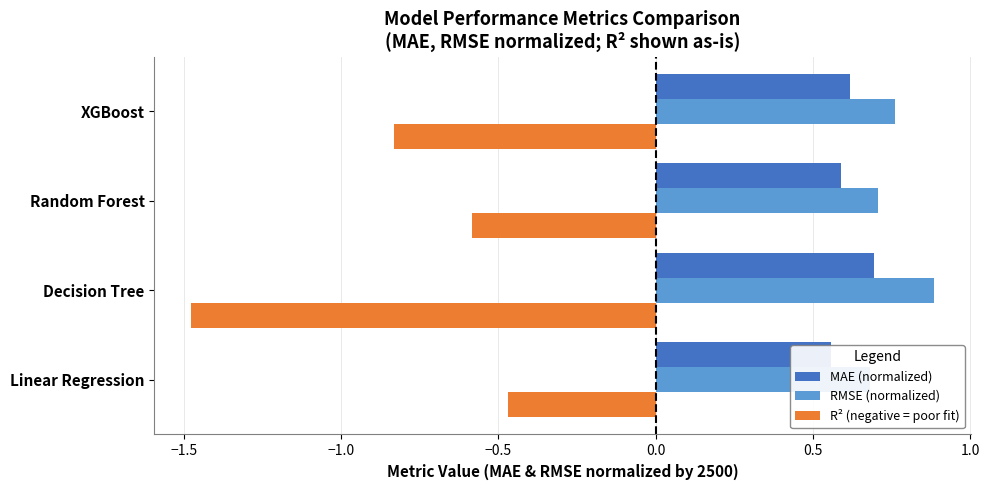

Reading left to right, what are all the values shown in this chart?

MAE (normalized): 0.6	0.7	0.6	0.6
RMSE (normalized): 0.7	0.9	0.7	0.8
R² (negative = poor fit): -0.5	-1.5	-0.6	-0.8